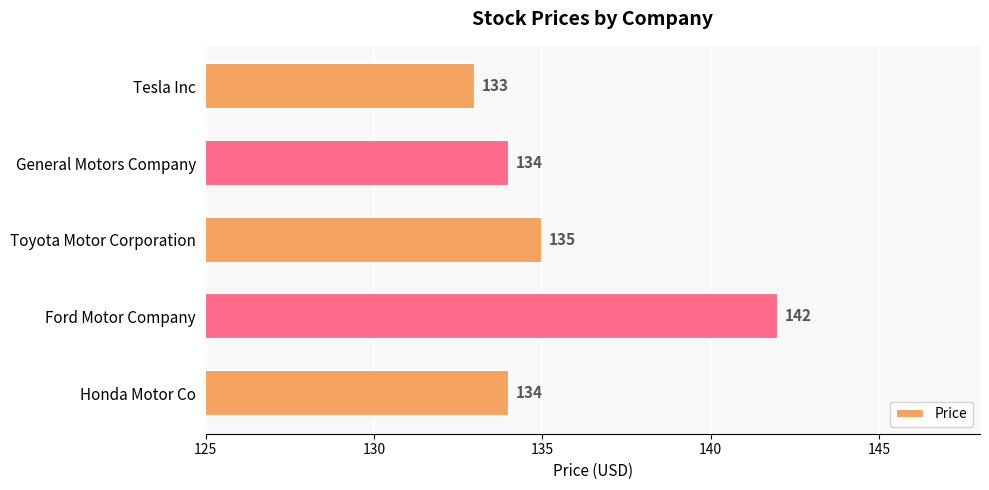

What position from the bottom is General Motors Company?

4